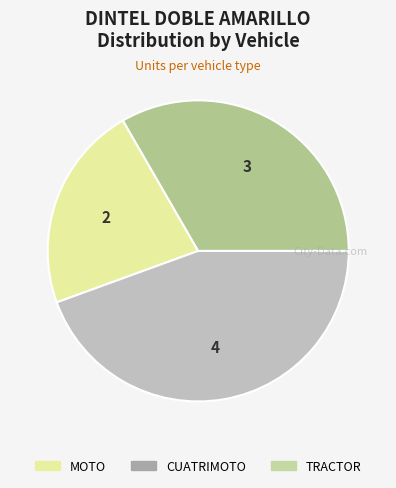

Between CUATRIMOTO and TRACTOR, which is larger?

CUATRIMOTO